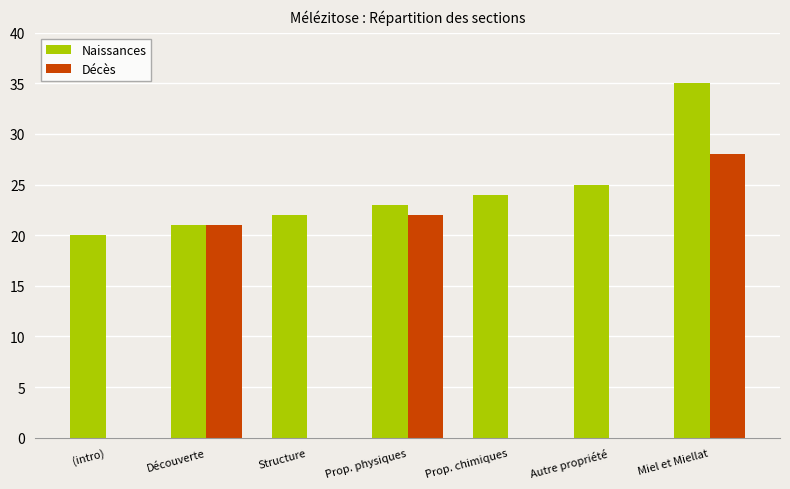

Which series has the largest total across all categories?

Naissances